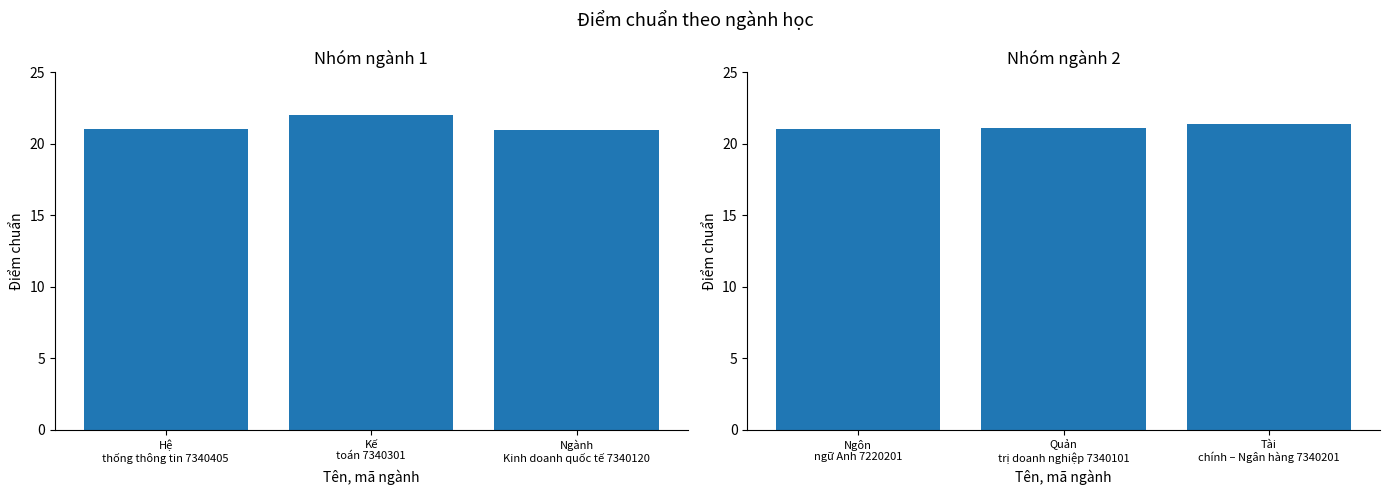

How many series are shown in this chart?

1